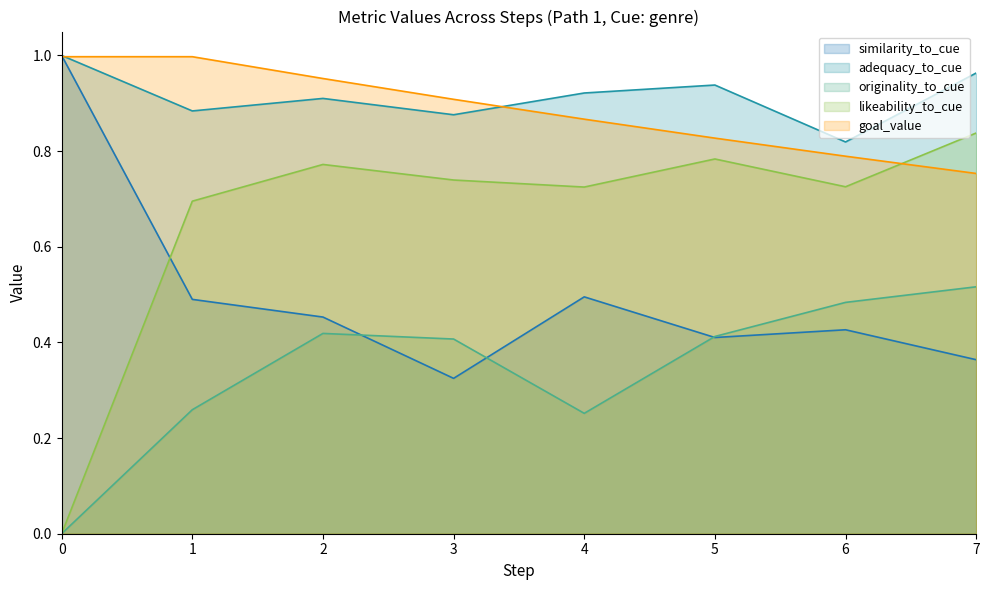

List the series in order of their peak value, highest first.

similarity_to_cue, adequacy_to_cue, goal_value, likeability_to_cue, originality_to_cue